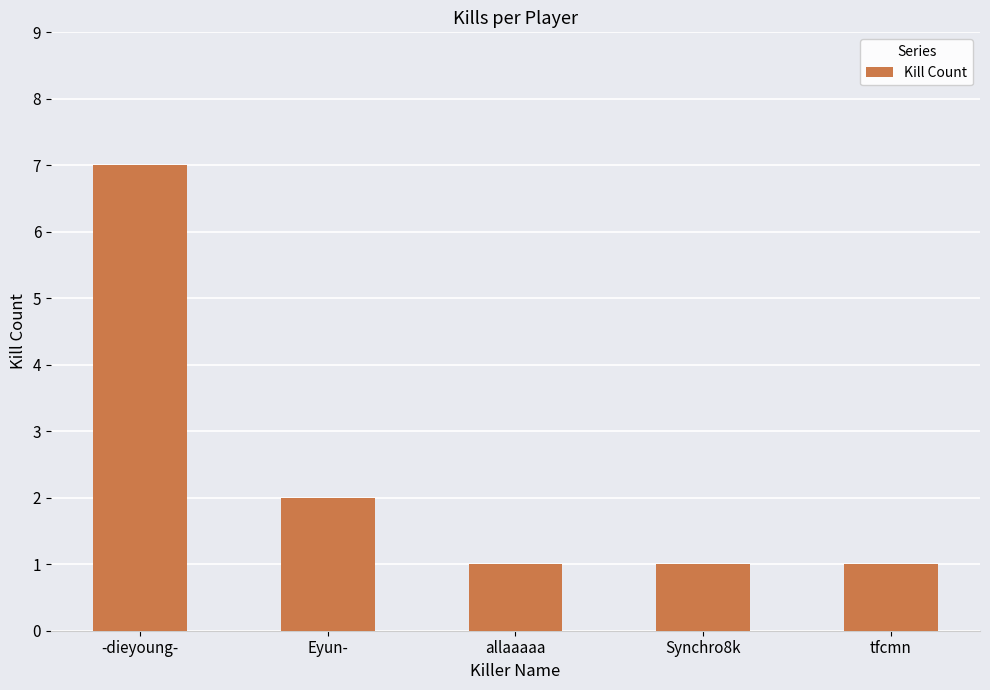

What is the sum of the values at tfcmn and Eyun-?

3